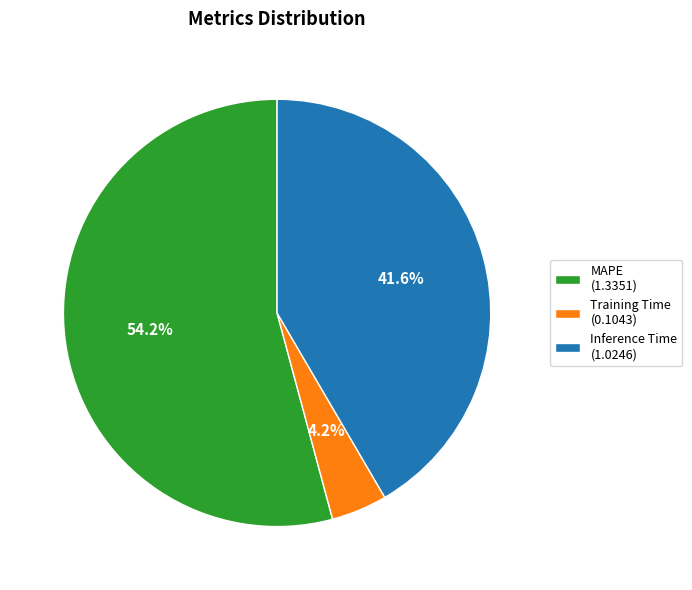

To the nearest percent, what percentage of the pie is MAPE?

54%